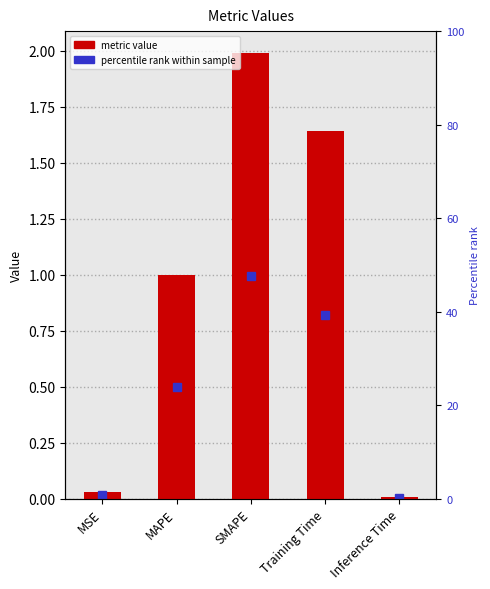

At which category does the chart reach its peak across all series?

SMAPE